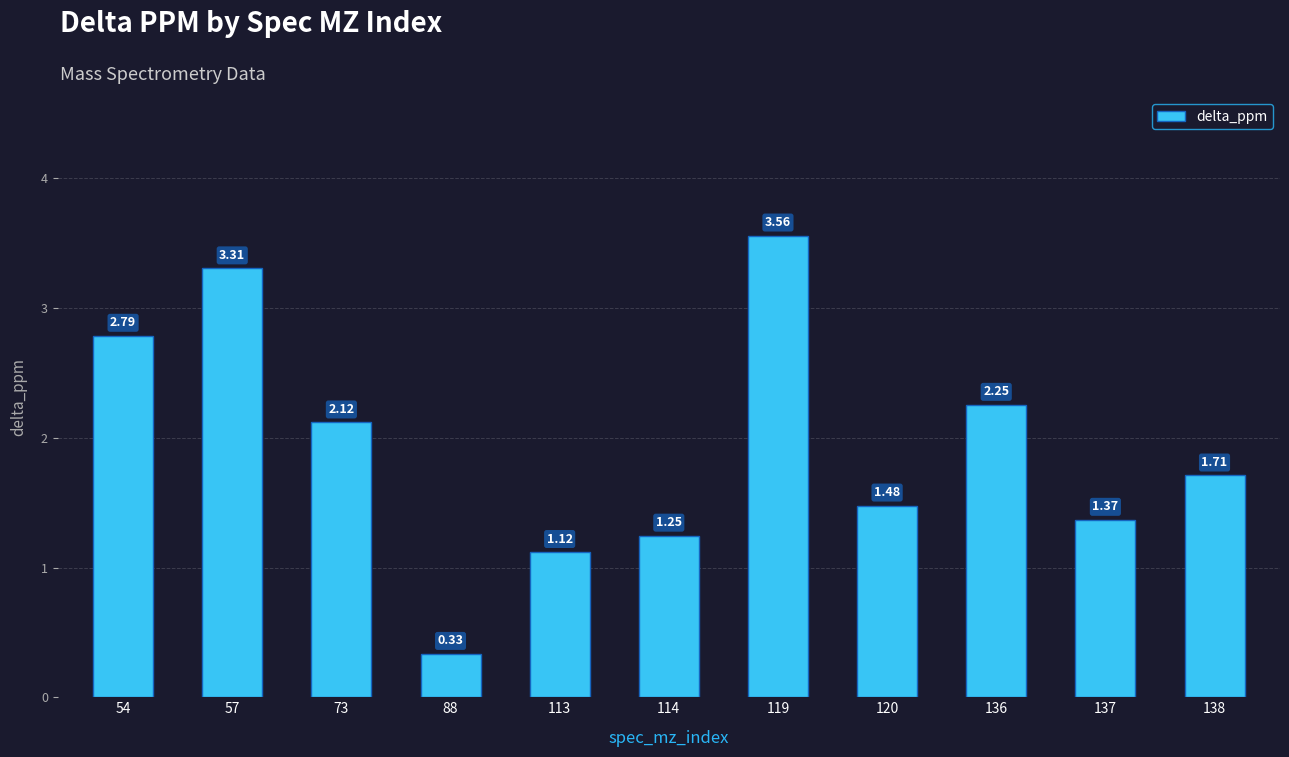

What is the value of the 2nd bar from the left?

3.3